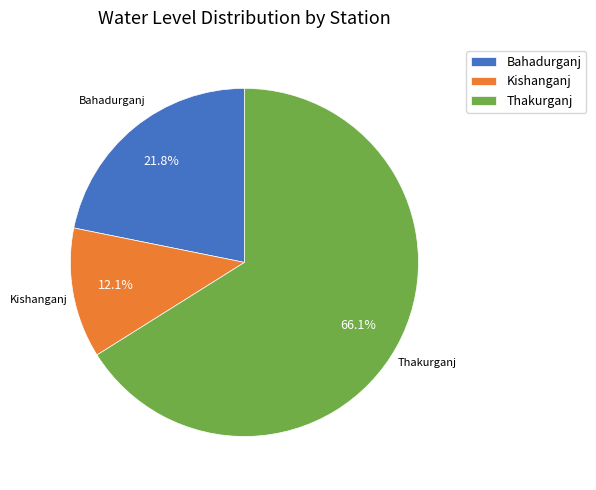

Which has a higher value, Thakurganj or Kishanganj?

Thakurganj